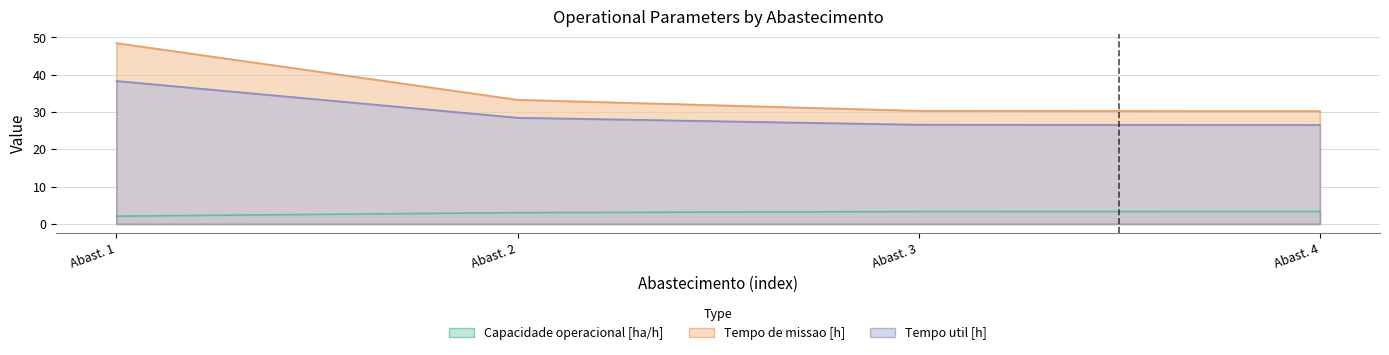

What is the average value of the Tempo de missao [h] series?

35.6